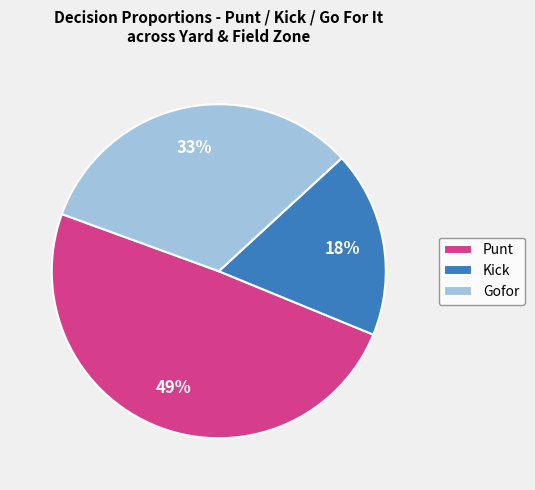

Is the sum of Gofor and Punt greater than half?

Yes